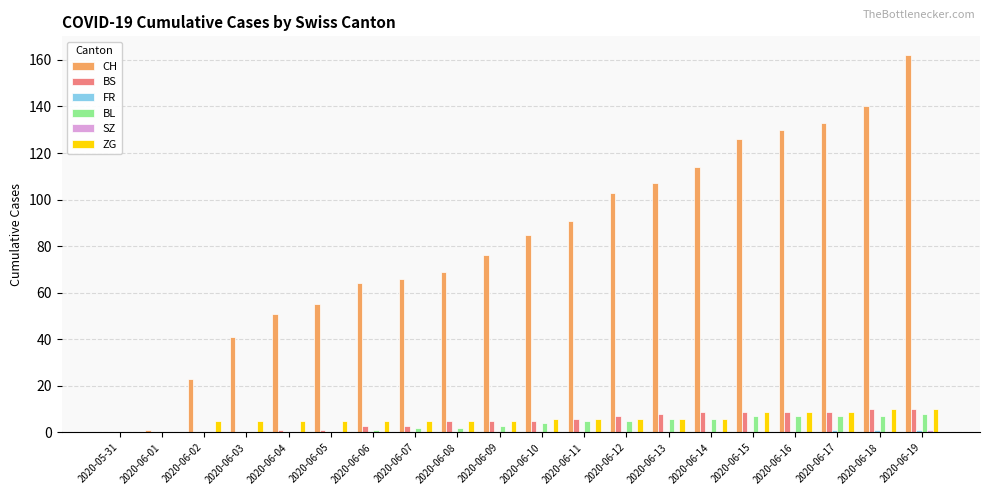

The CH series shows 174 at 2020-06-12. True or false?

False